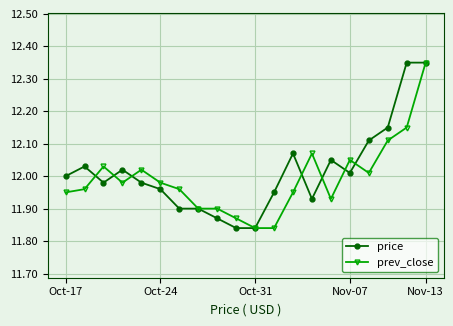

At how many categories does at least one series exceed 11?

20